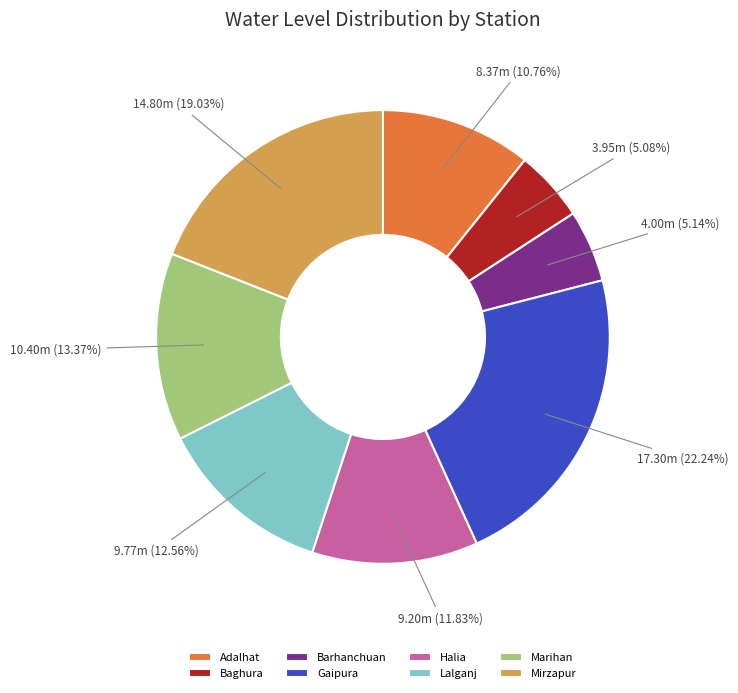

To the nearest percent, what percentage of the pie is Barhanchuan?

5%